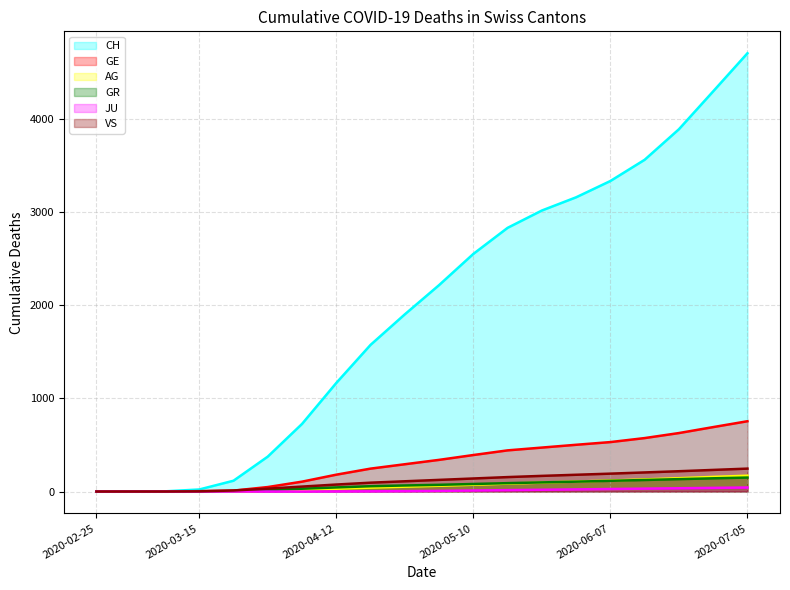

Rank the series by their maximum value, from highest to lowest.

CH, GE, VS, AG, GR, JU